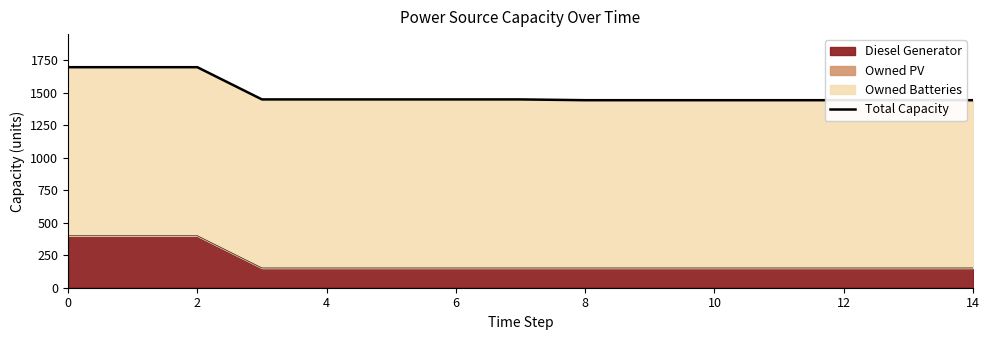

Does the chart display data point markers on the line(s)?

No